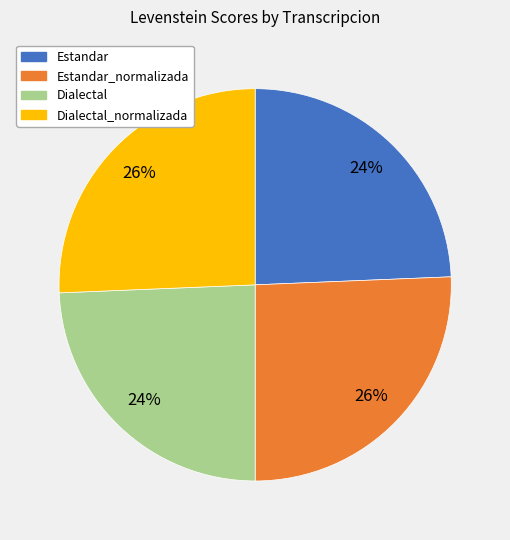

To the nearest percent, what is the average slice percentage?

25%